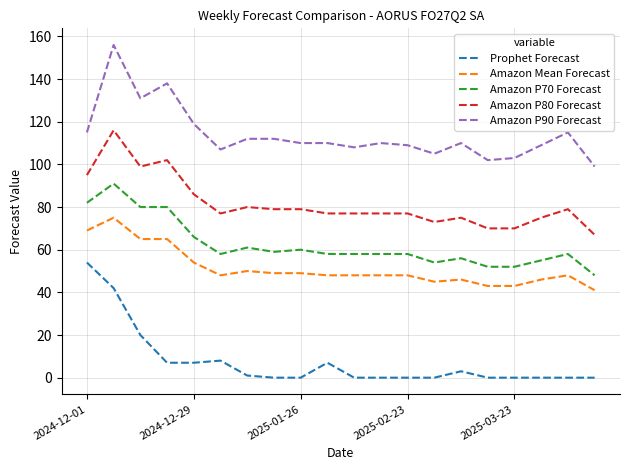

Rank the series by their maximum value, from lowest to highest.

Prophet Forecast, Amazon Mean Forecast, Amazon P70 Forecast, Amazon P80 Forecast, Amazon P90 Forecast